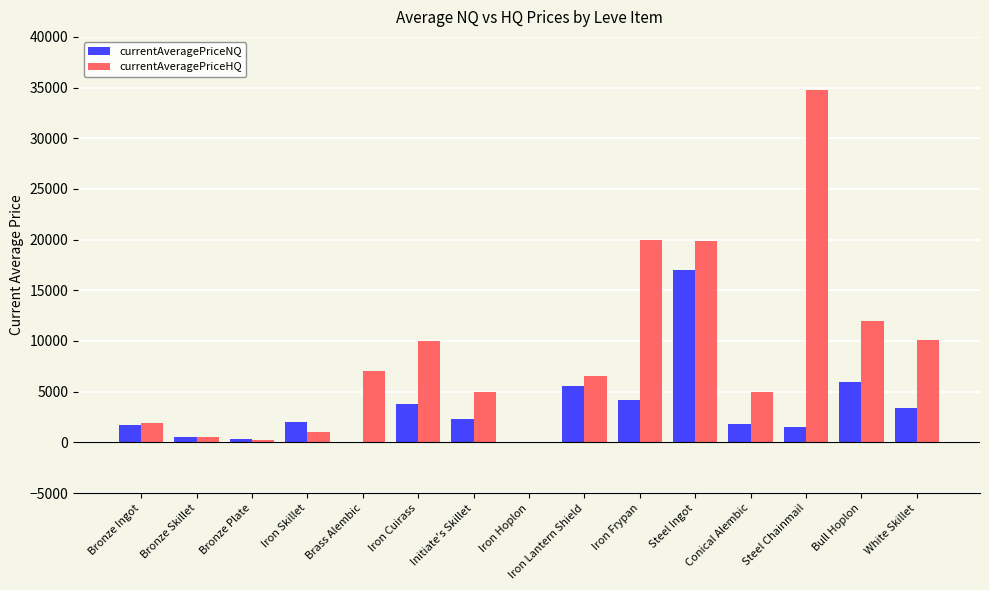

What is the average value of the currentAveragePriceNQ series?

3333.9